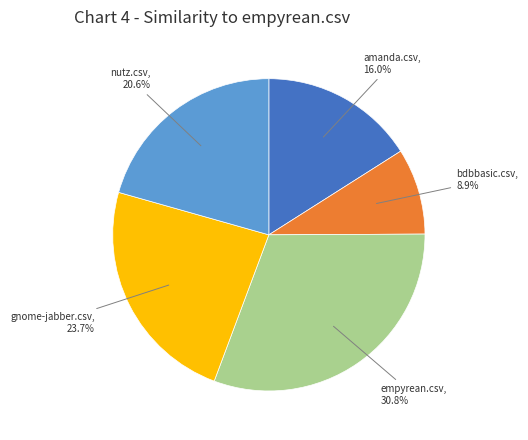

How many slices are in this pie chart?

5